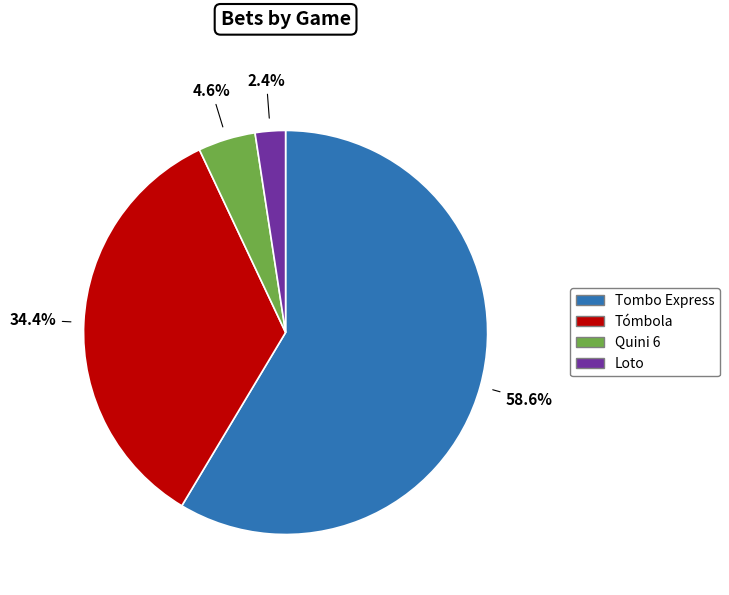

Which has a higher value, Loto or Tómbola?

Tómbola